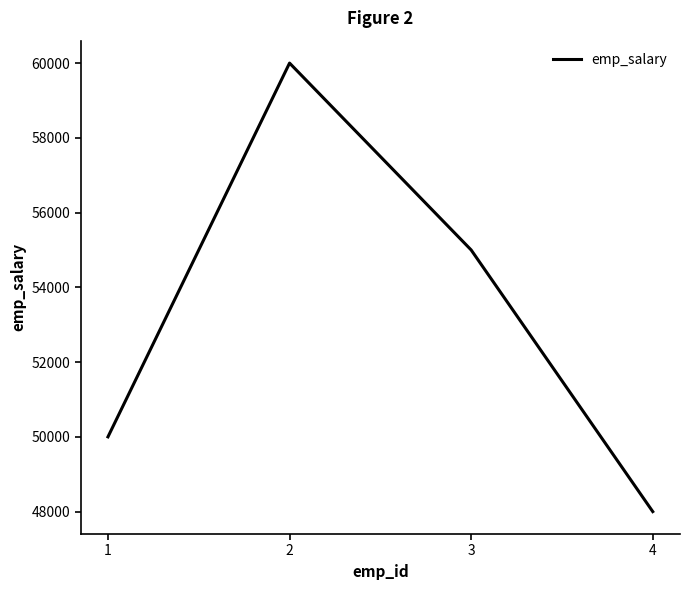

True or false: the data shows 33026 at 4.

False